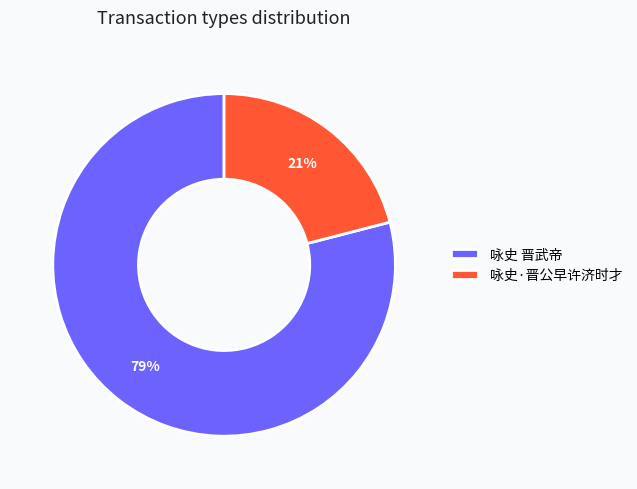

How many segments does this pie chart have?

2